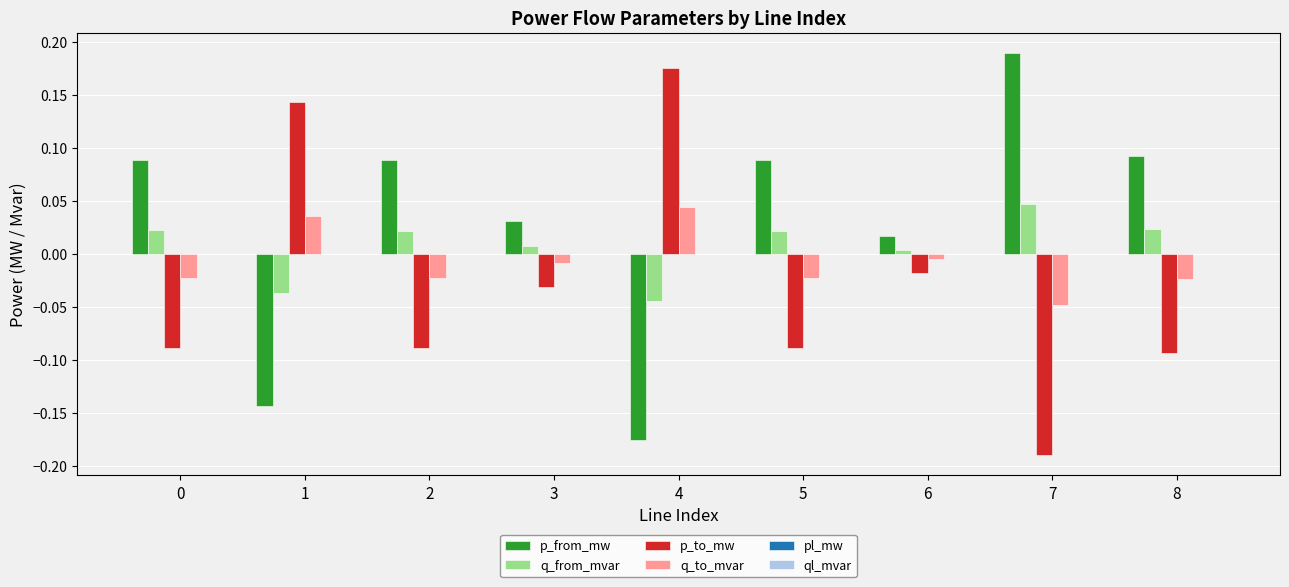

How many series are shown in this chart?

6